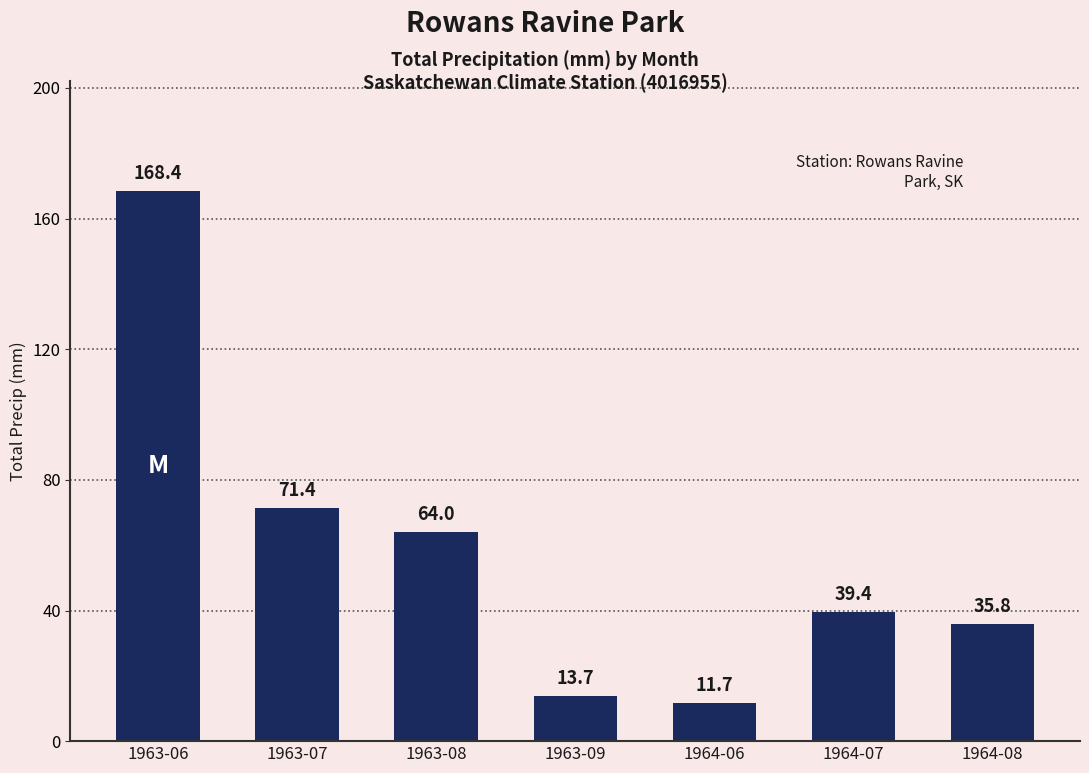

What is the label of the 4th bar from the left?

1963-09